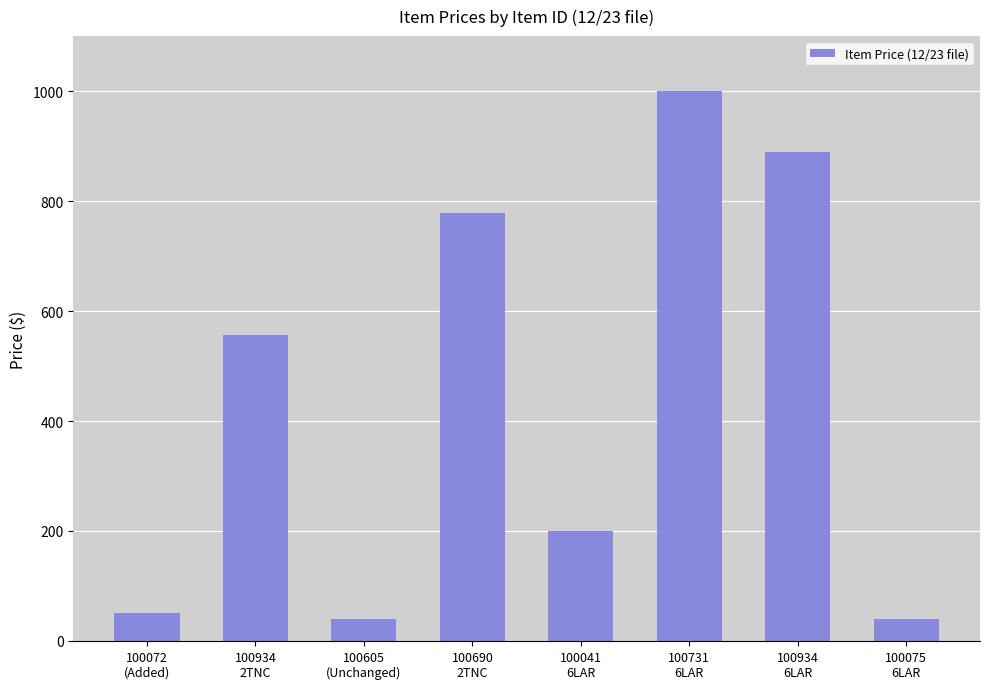

How many distinct data groups are displayed?

1